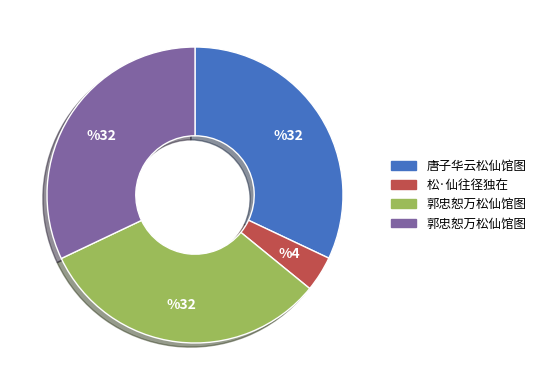

Is there a majority slice in this chart?

No